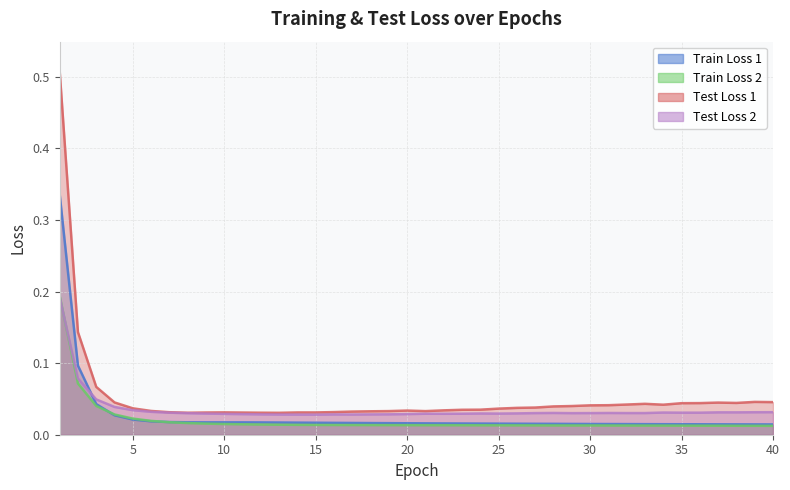

Which has a higher value, 29 or 2?

2